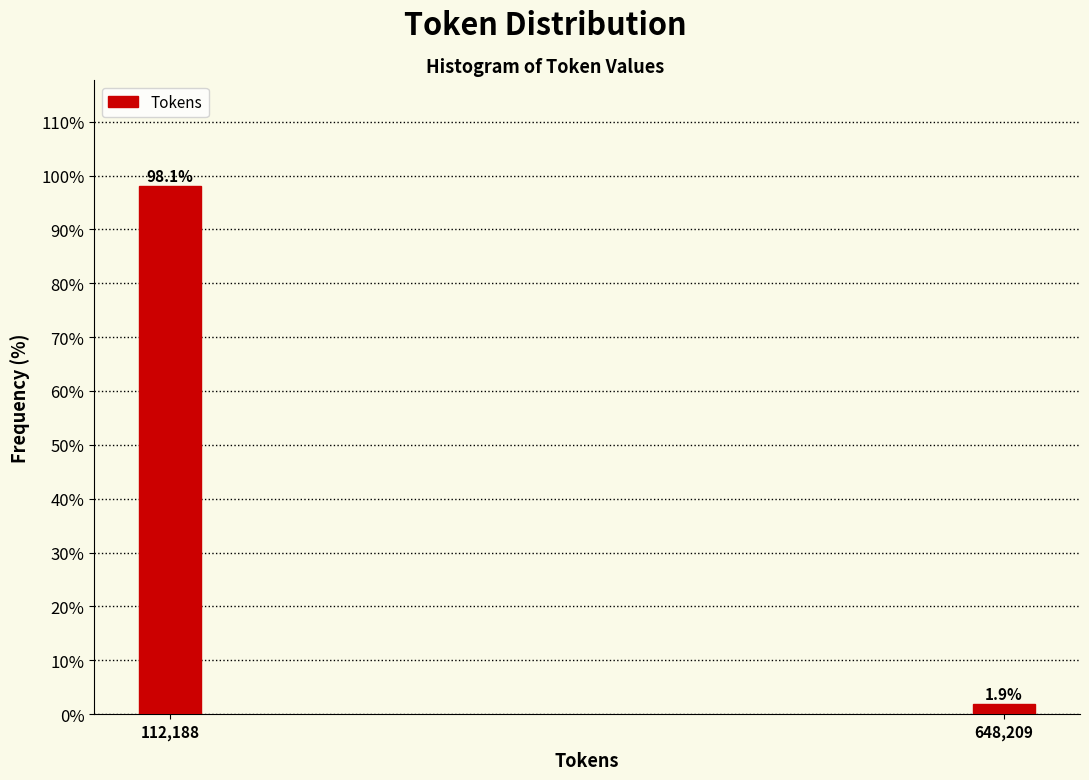

Reading left to right, what are all the values shown in this chart?

112,188=98.1	648,209=1.9